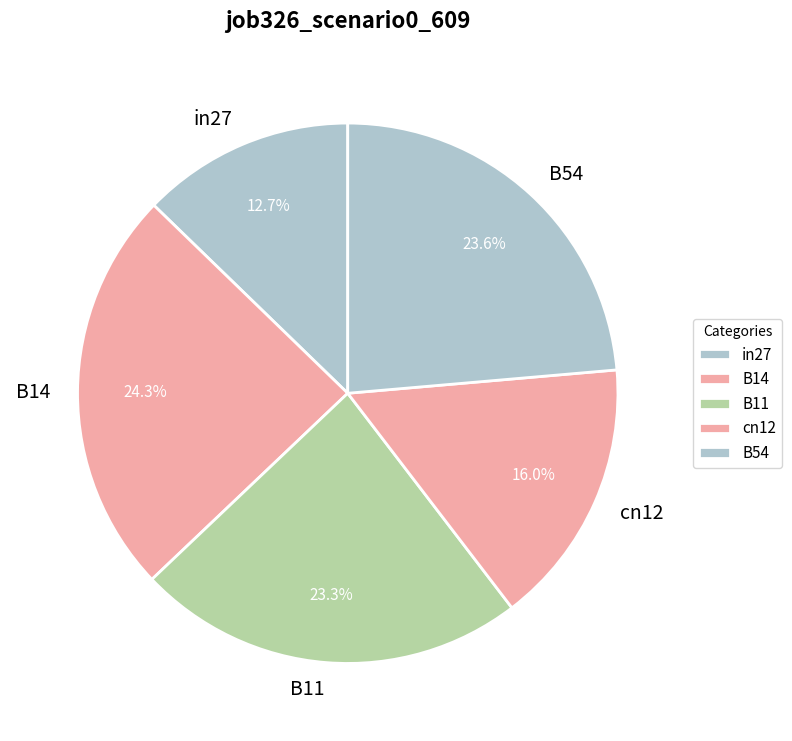

What percentage do in27 and B11 together represent?

36.0%